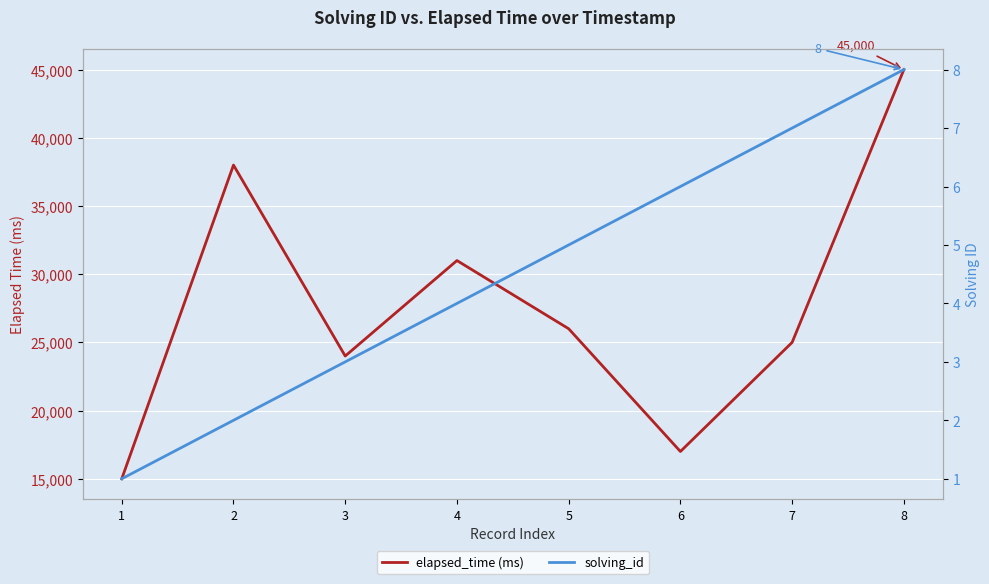

What is the value of the elapsed_time (ms) point at the 4th from the left?

31000